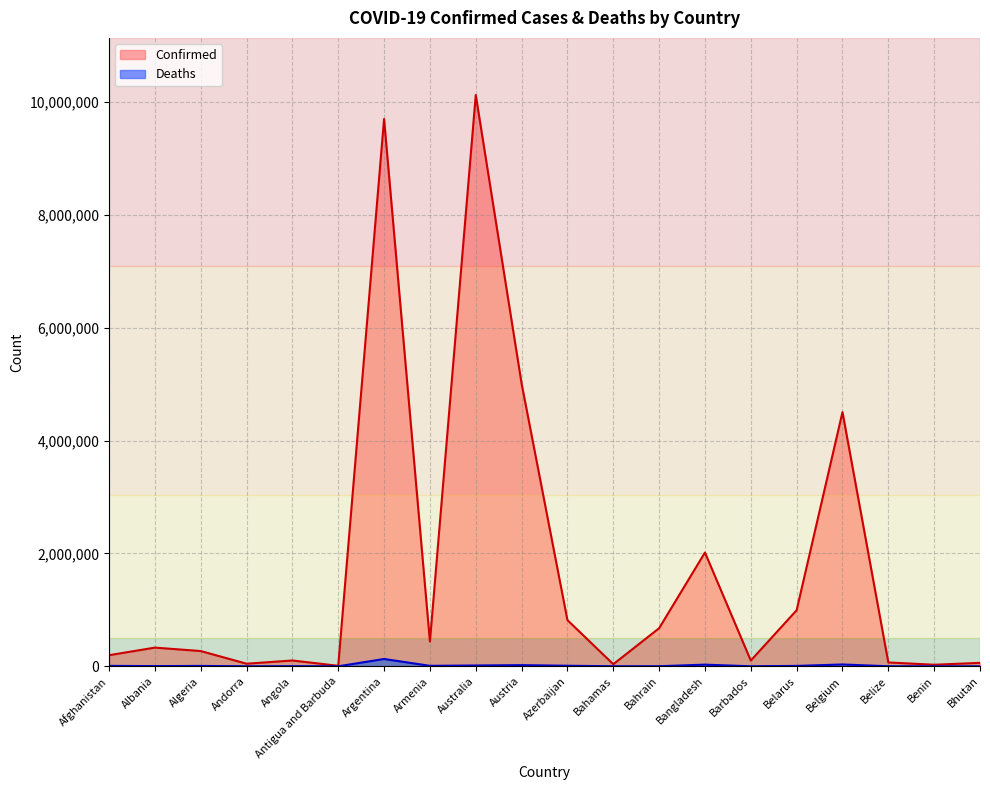

What is the sum of the Confirmed values at Barbados and Afghanistan?

298776